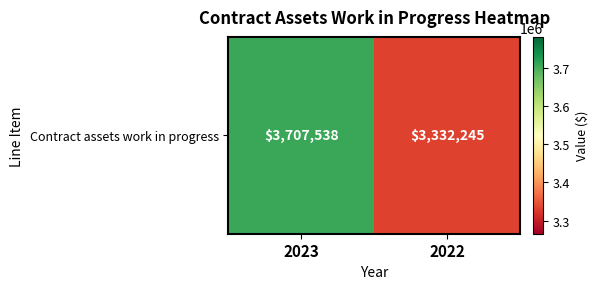

The chart shows a value of 3707538 at 2023. True or false?

True